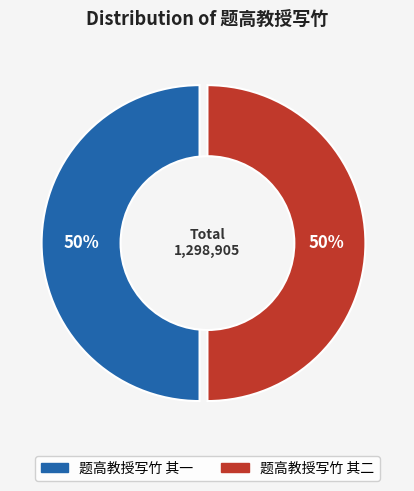

How many segments does this pie chart have?

2